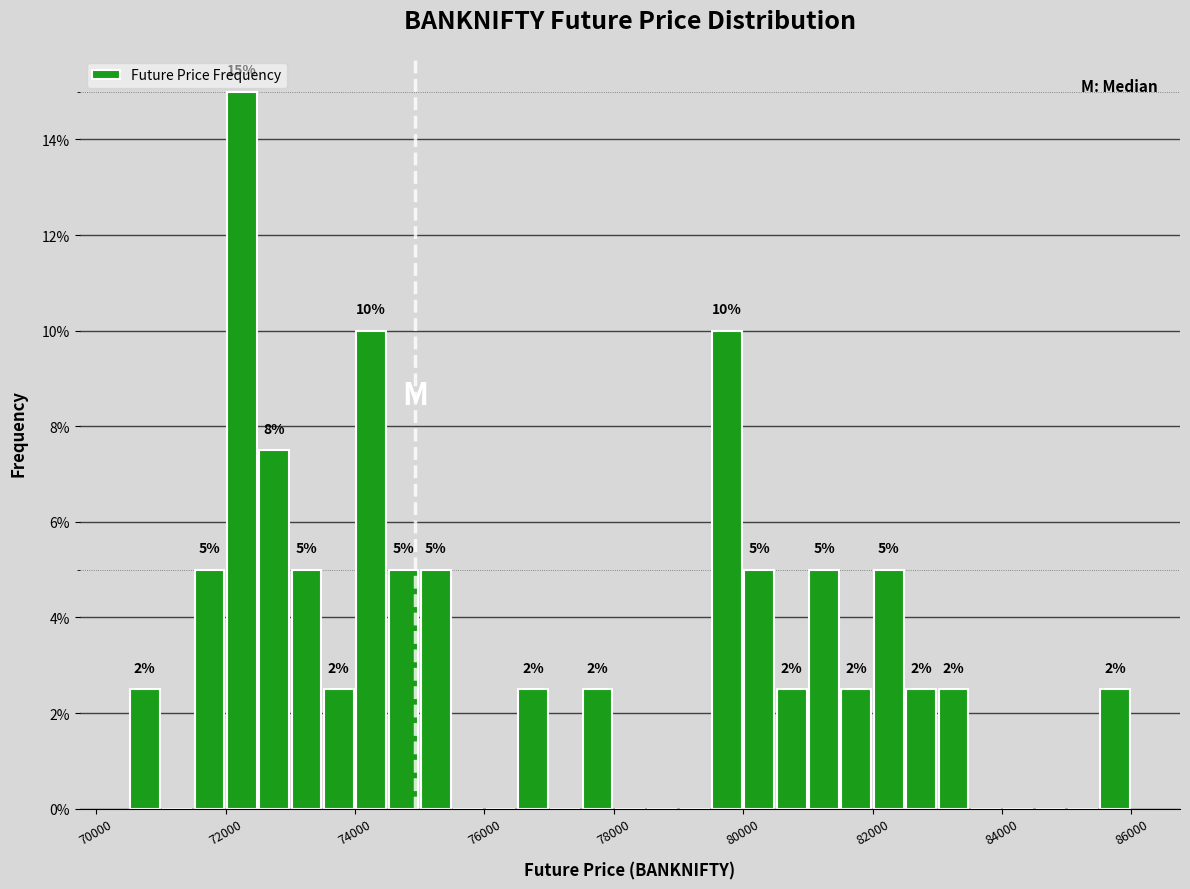

Read against the x-axis, roughly where is the centre of the tallest bar?

72200